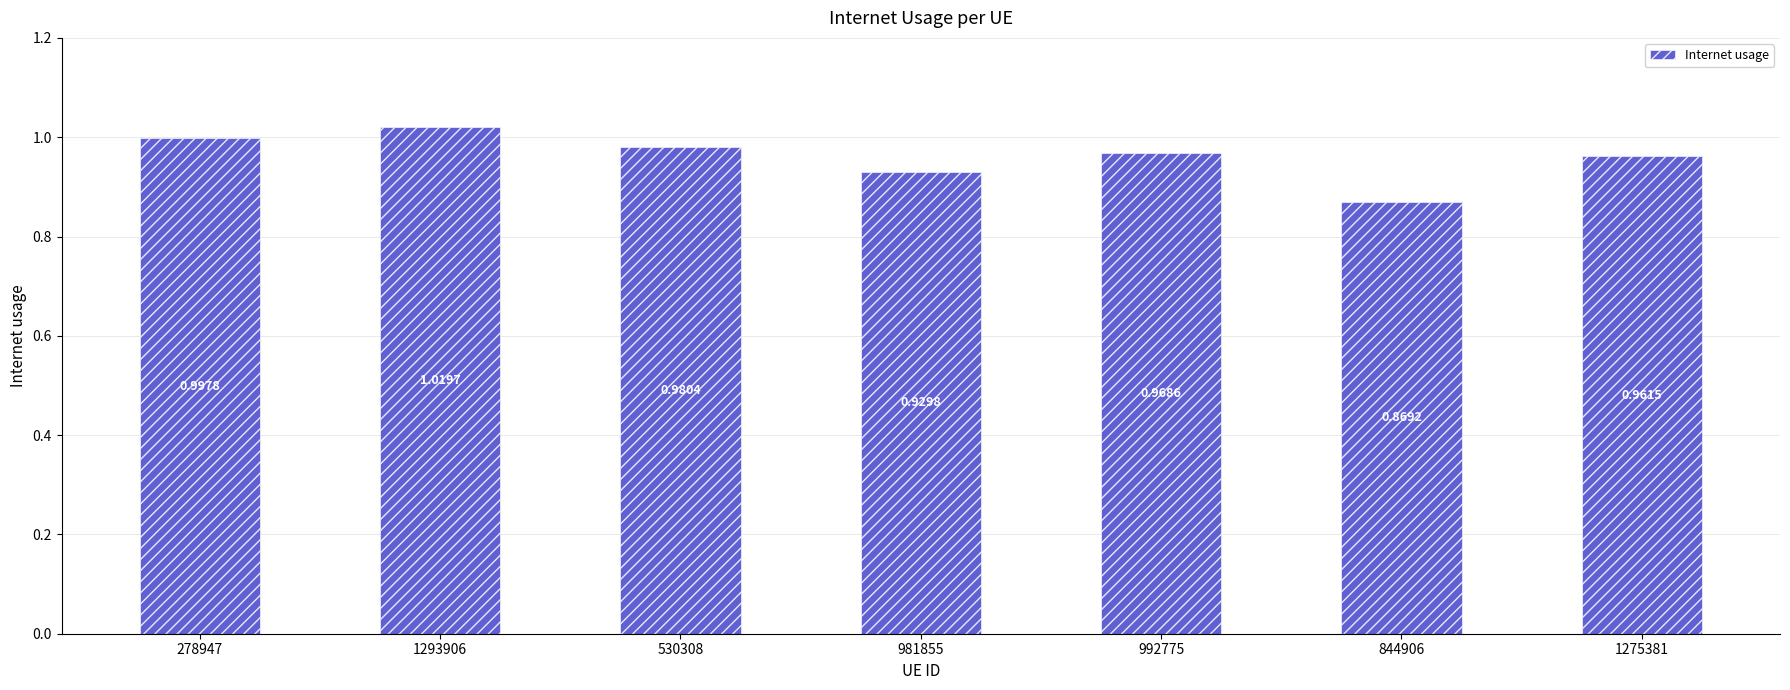

Does the chart contain any negative values?

No